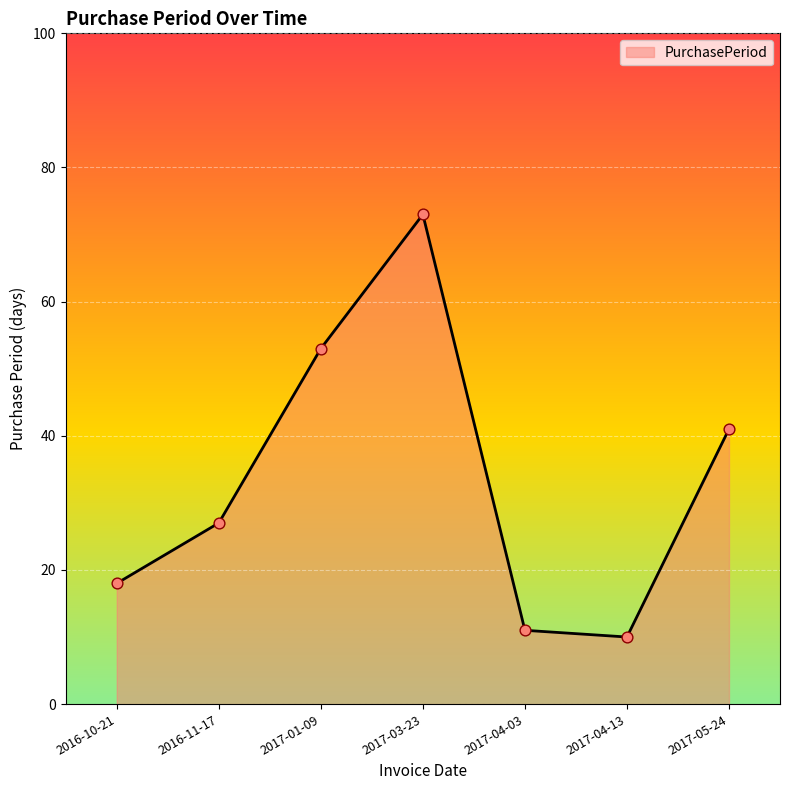

What is the ratio of the value at 2017-05-24 to the value at 2017-03-23?

0.6